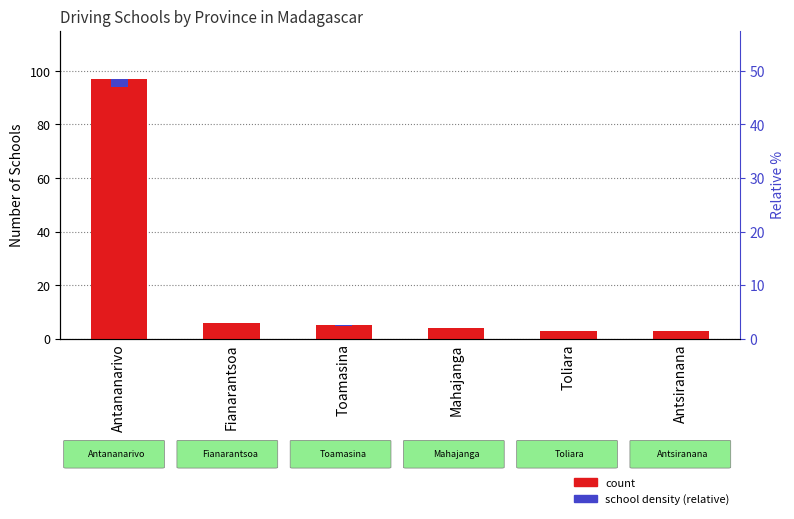

What is the sum of the count values at Toamasina and Toliara?

8.0